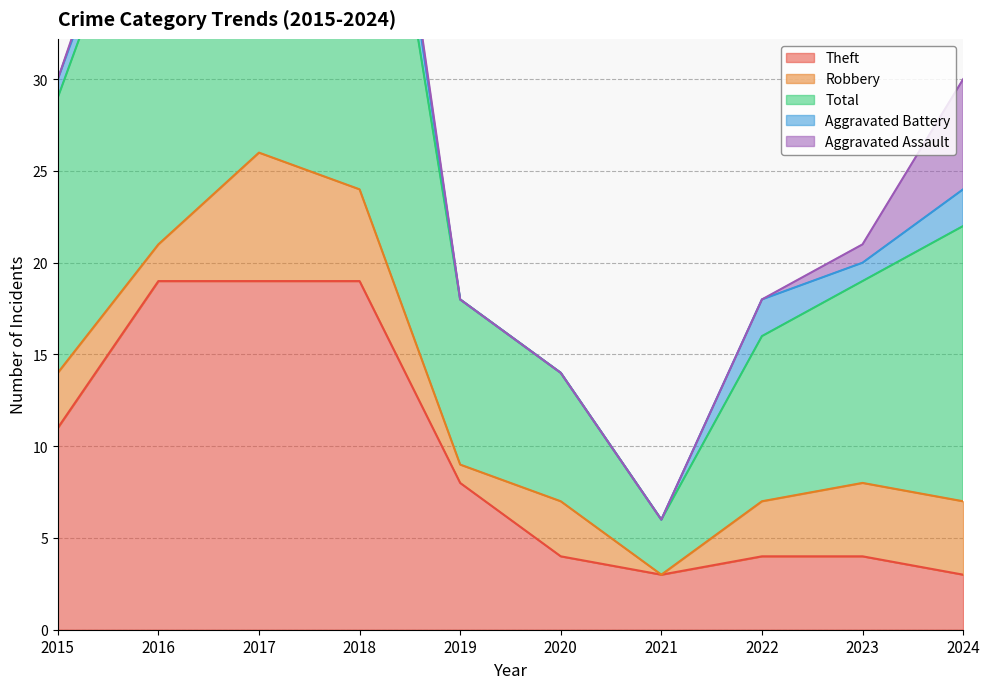

Count the number of data series in this chart.

5